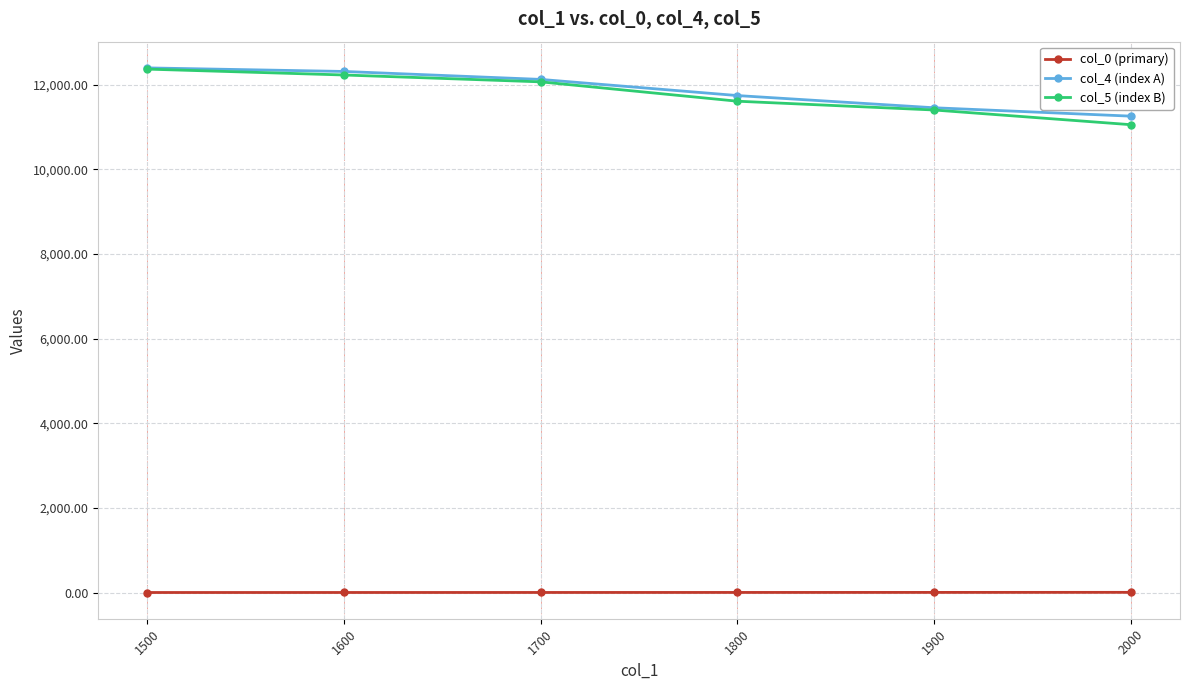

The value of col_4 (index A) at 1800 is 21109.5. True or false?

False